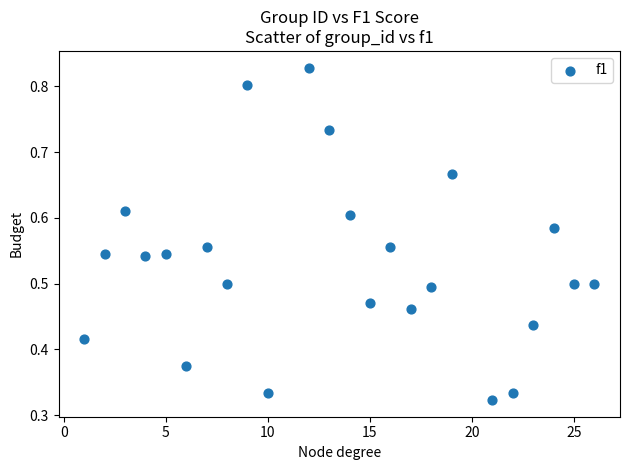

What is the range of X values (max minus min)?

25.0